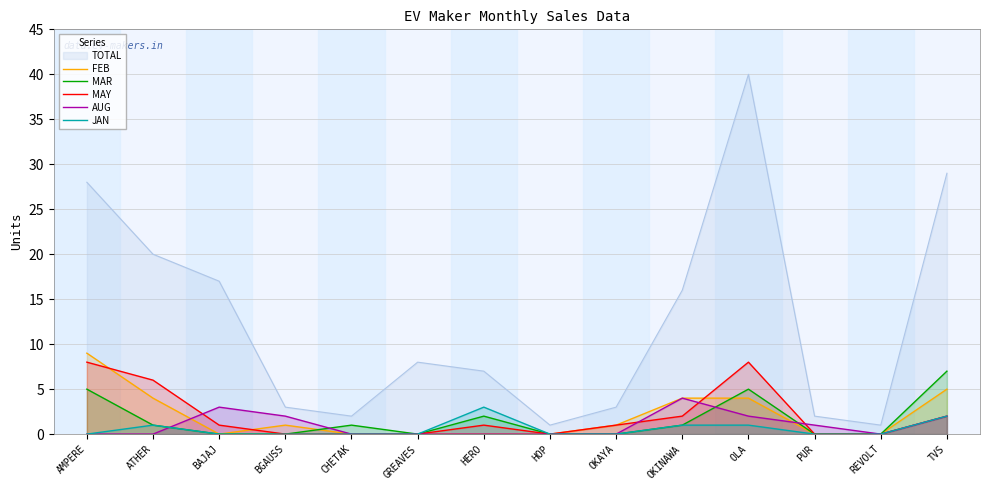

Does the chart display data point markers on the line(s)?

No